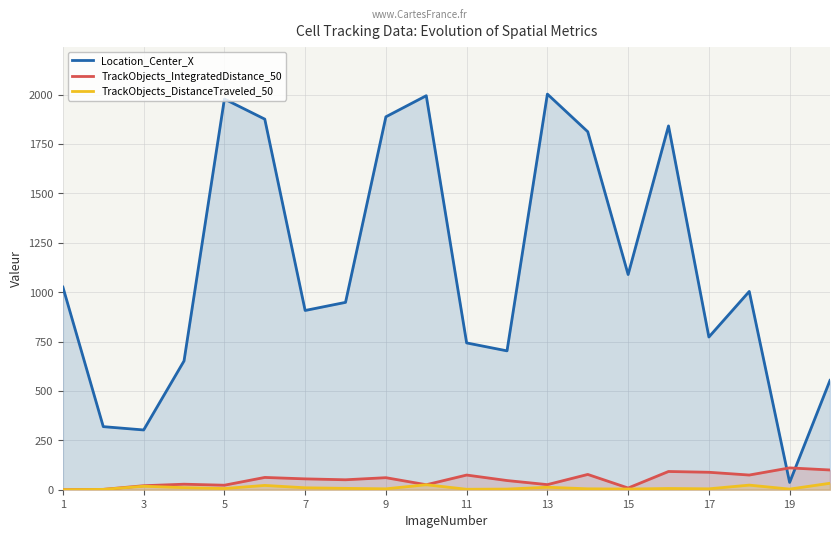

Which series has the widest spread of values?

Location_Center_X